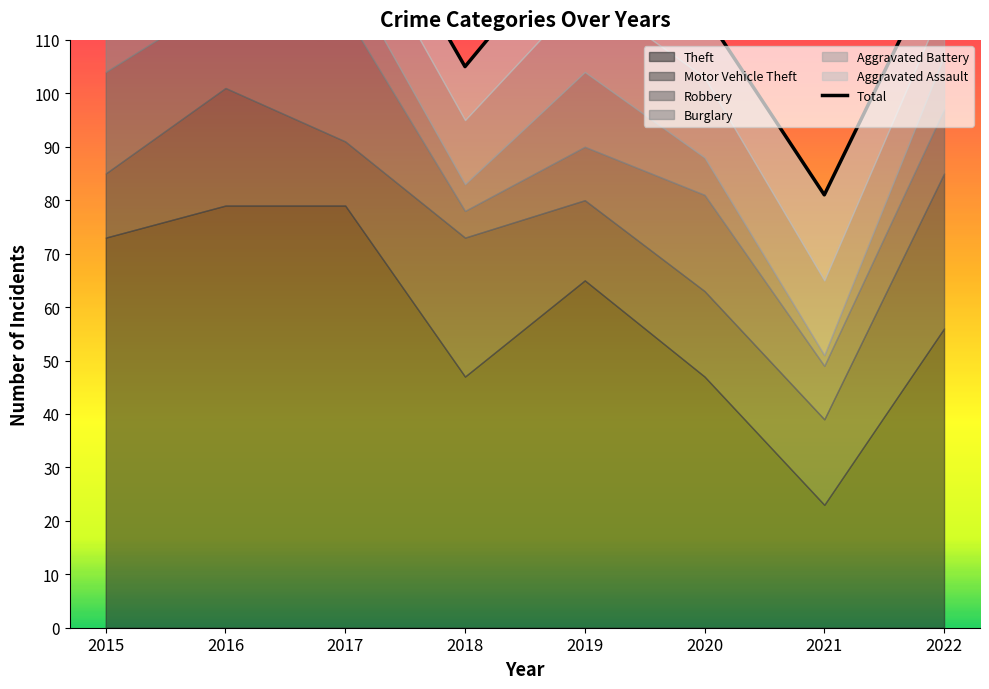

What is the difference between the maximum and minimum values?

64